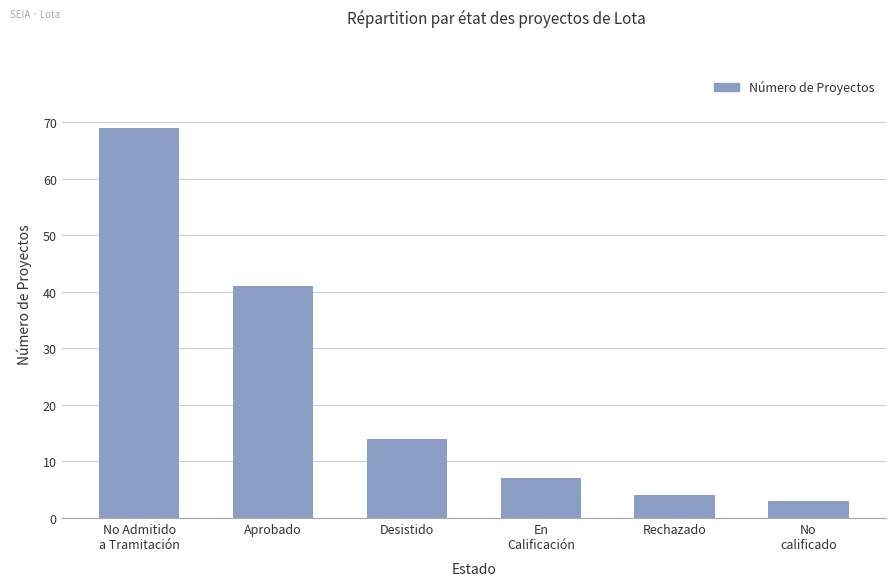

What is the sum of the values at En
Calificación and No Admitido
a Tramitación?

76